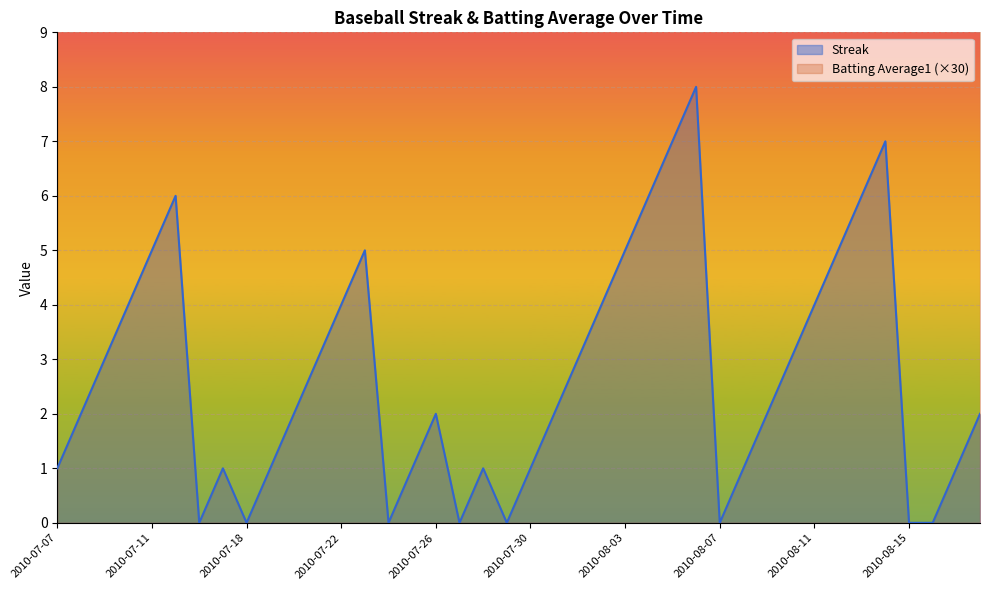

Rank the series at 2010-08-09 from lowest to highest value.

Streak, Batting Average1